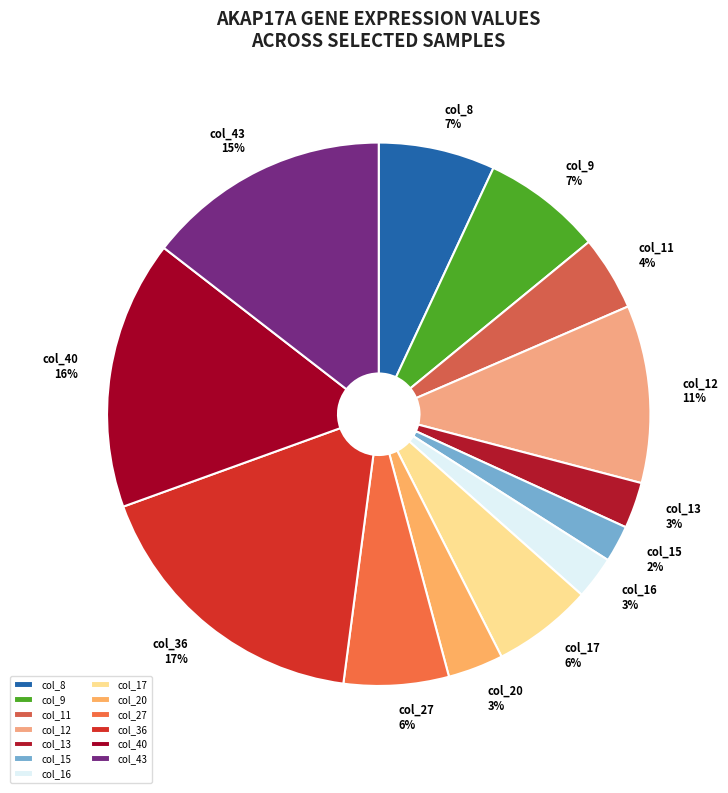

How many segments does this pie chart have?

13